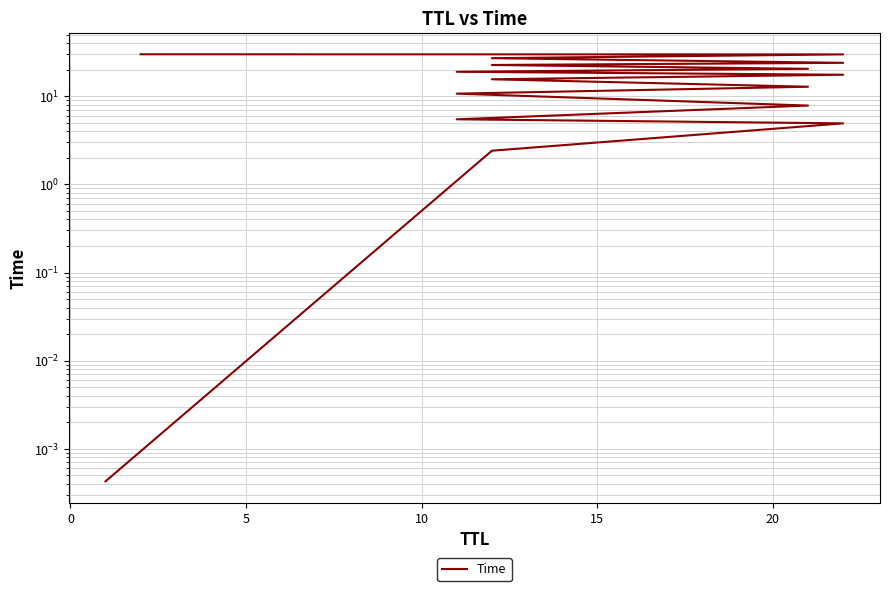

What is the label of the 3rd point from the left?

5